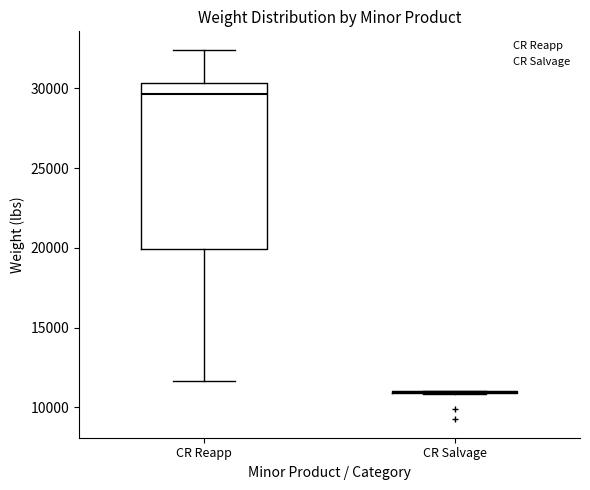

Reading left to right, transcribe this box plot: for each box, give where its median line is, the range the box spans, and where its two whiskers end, as read against the y-axis. The values are not printed on the chart, so give them approximately, as read against the axis.

CR Reapp: median 29500, box 20000 to 30500, whiskers 11500 to 32500
CR Salvage: box collapsed to a line at 11000, whiskers 11000 to 11000